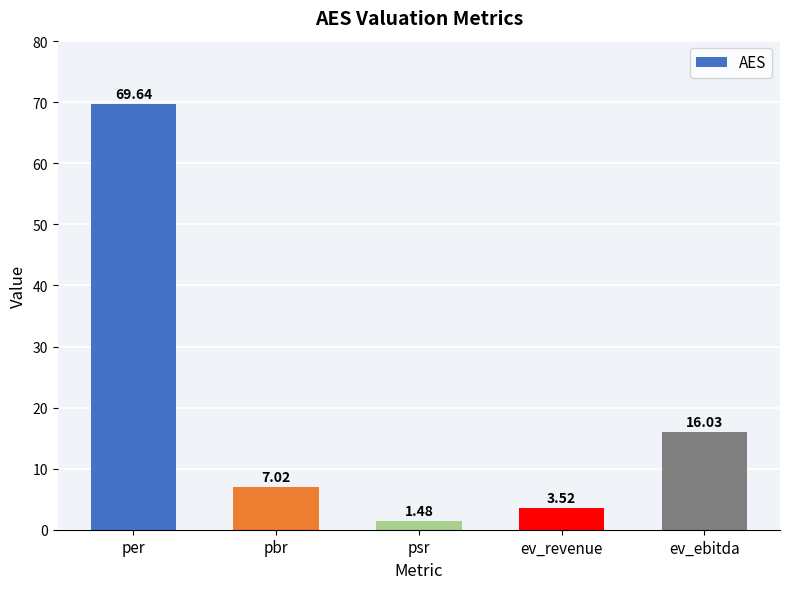

At which label does the data first exceed 7?

per